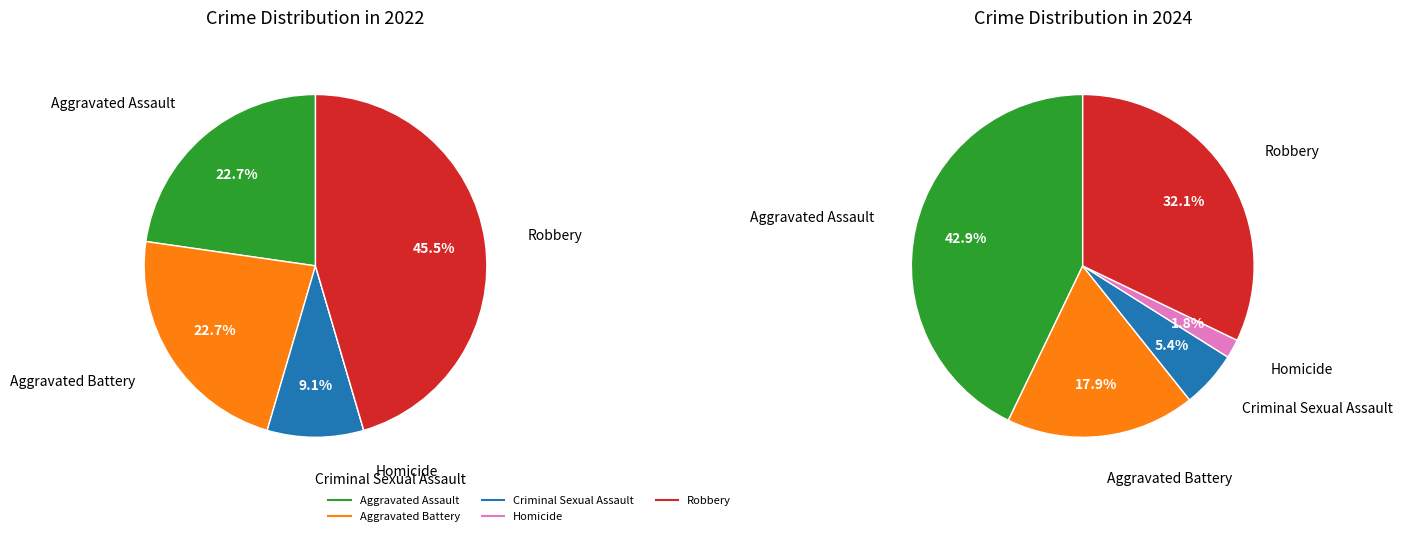

Does Homicide account for over 50% of the chart?

No